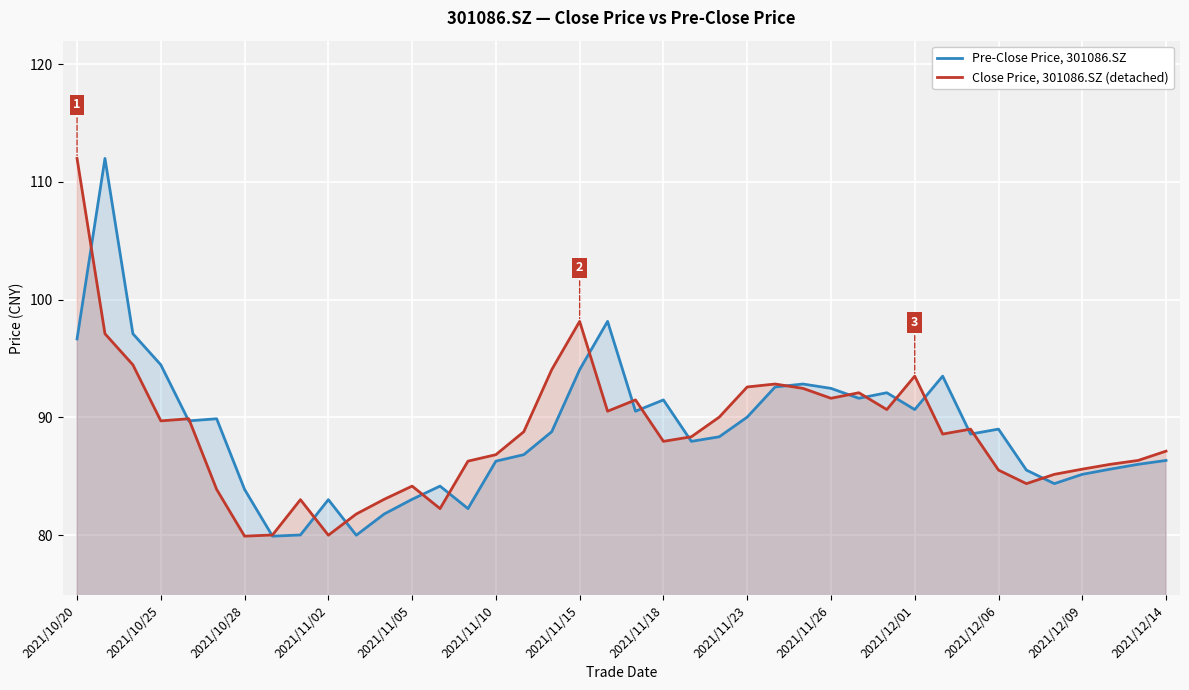

What is the highest value of the Pre-Close Price, 301086.SZ series?

112.0